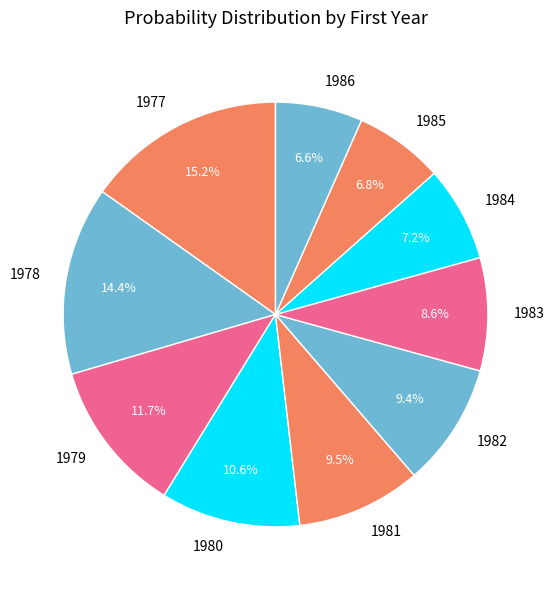

What is the largest slice in the pie chart?

1977